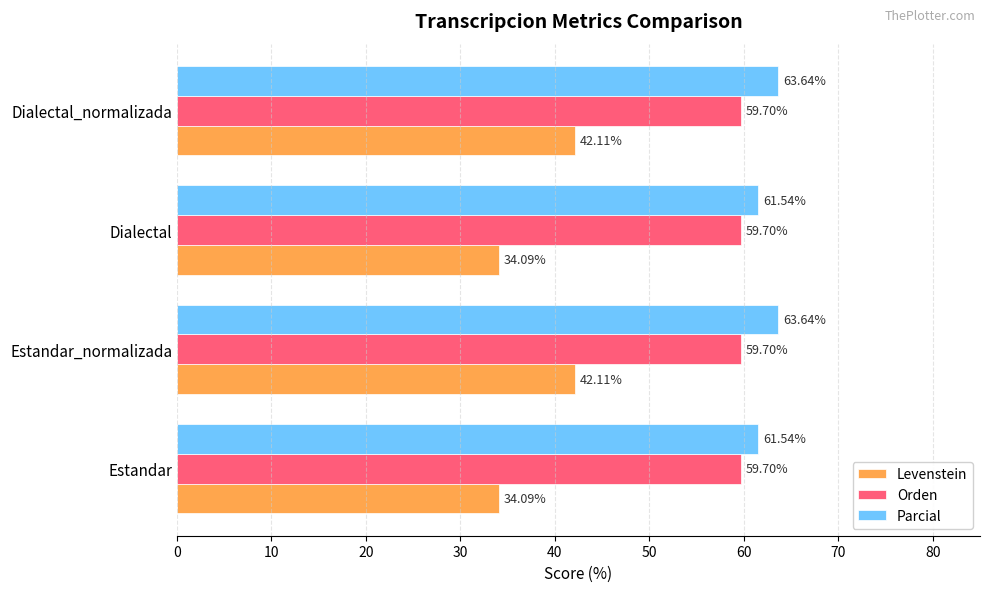

What is the difference between the maximum and minimum values in the Levenstein series?

8.0